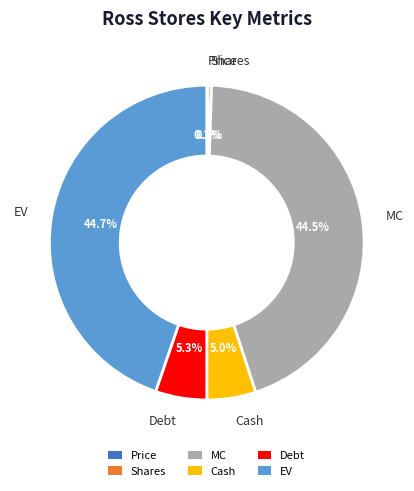

To the nearest percent, what is the difference between the largest and smallest slice percentages?

45%